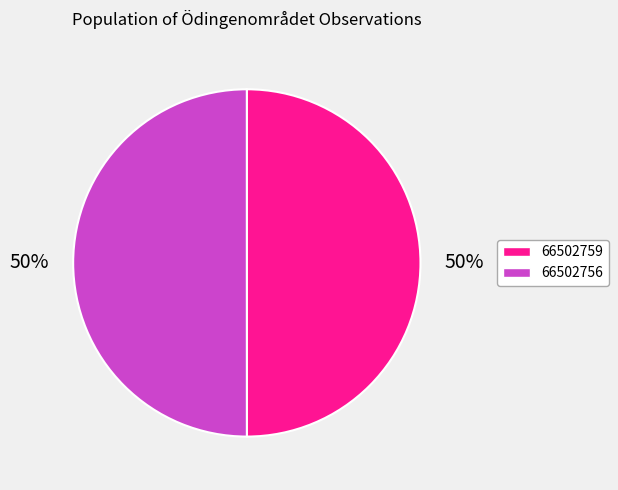

To the nearest percent, what portion does 66502756 represent?

50%